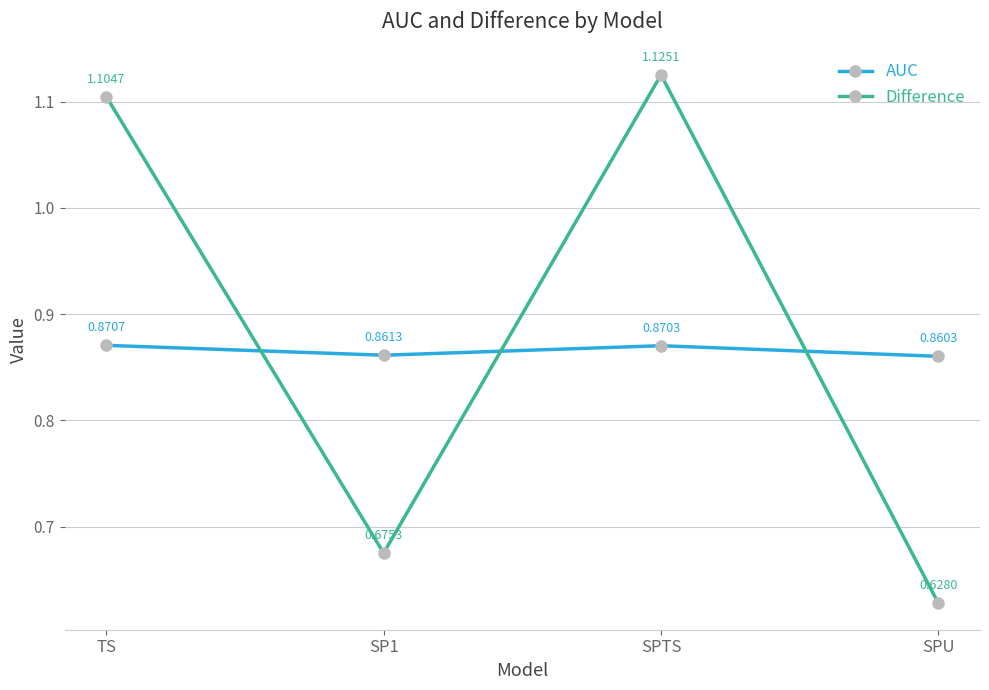

List the series in order of their peak value, lowest first.

AUC, Difference